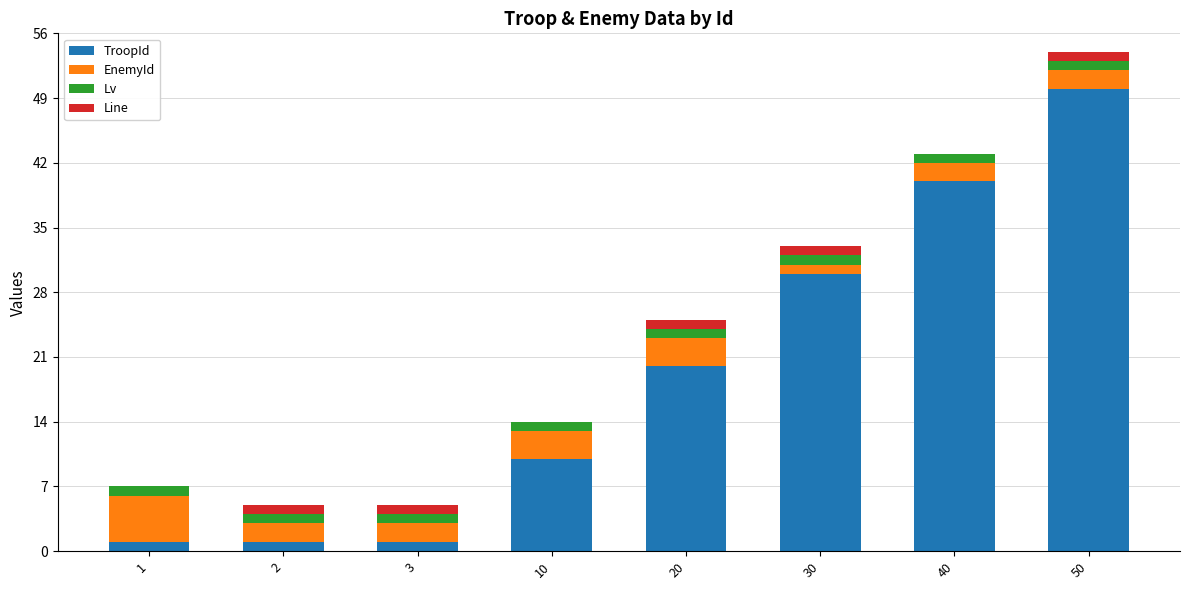

Are the bars horizontal?

No